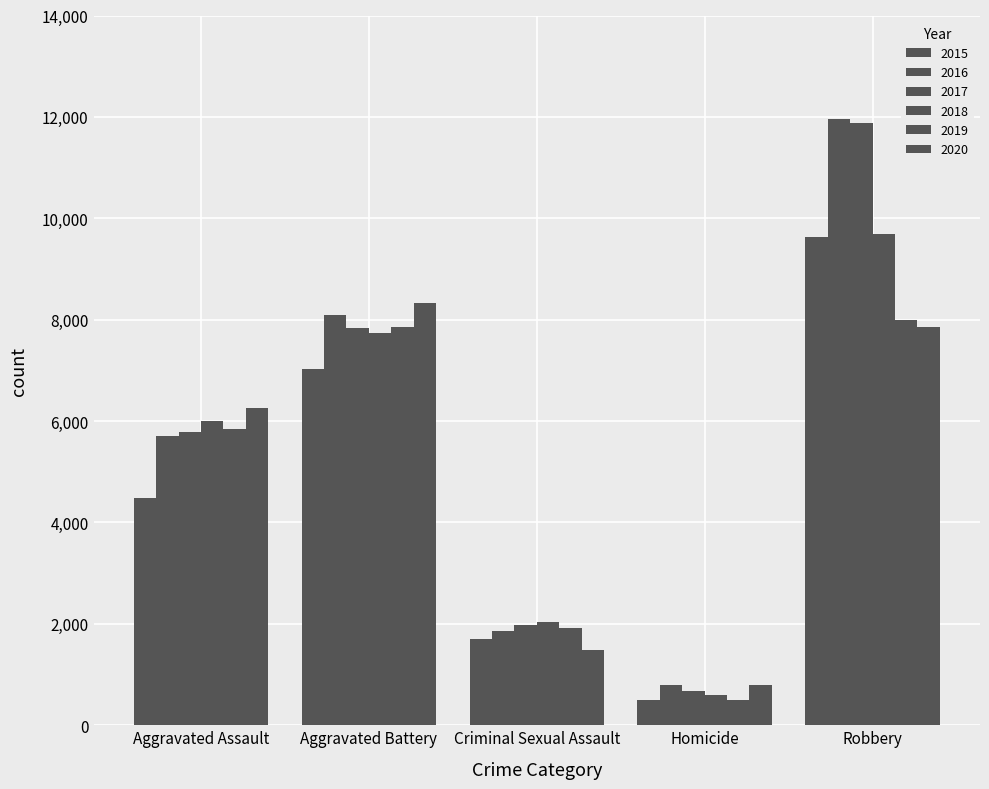

How many data points does each series have?

5